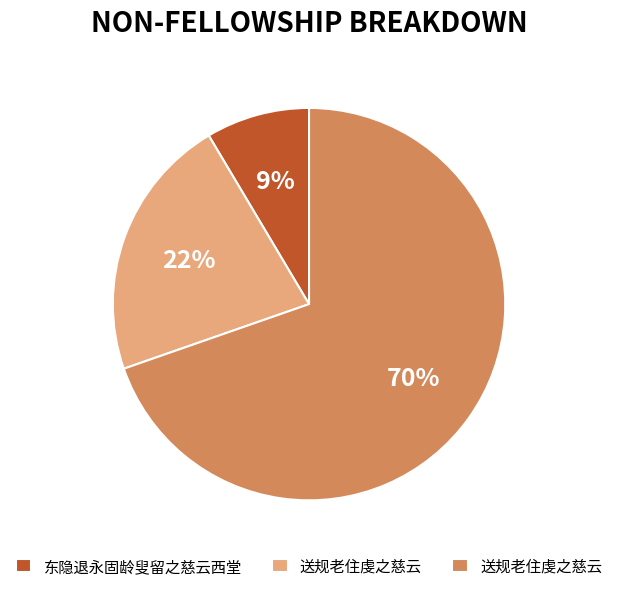

To the nearest percent, what is the average slice percentage?

33%